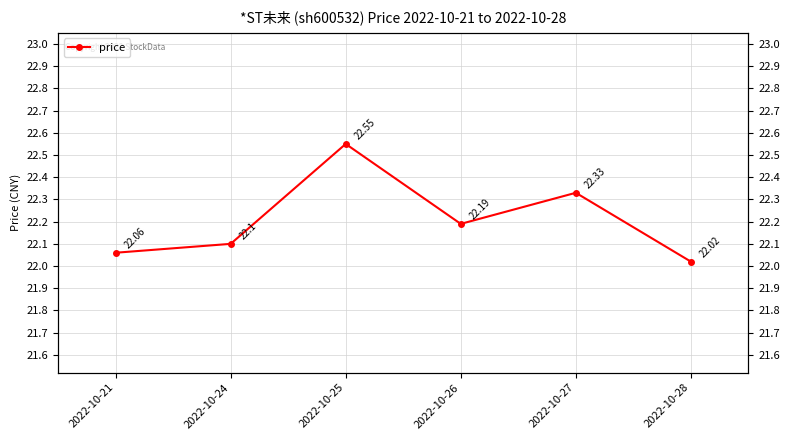

What is the difference between the second highest and second lowest values?

0.3